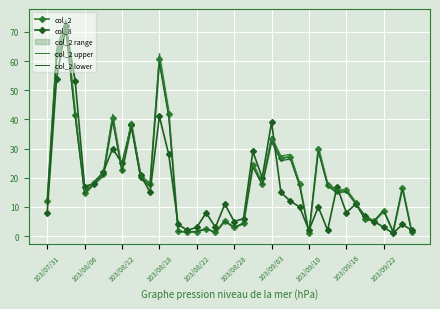

True or false: col_8 has more than 2 interior local peaks.

True